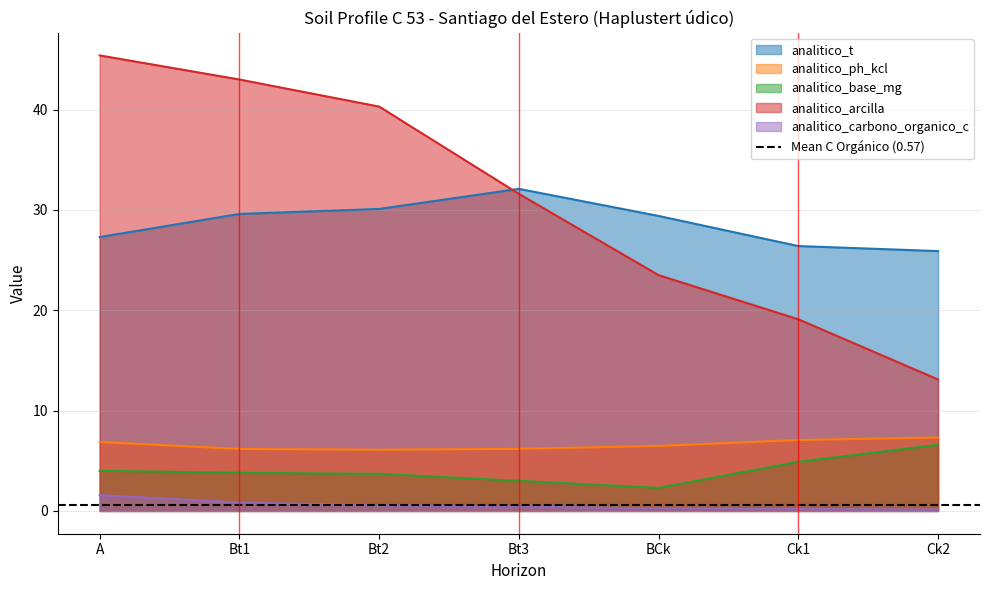

The analitico_arcilla series shows 23.5 at BCk. True or false?

True